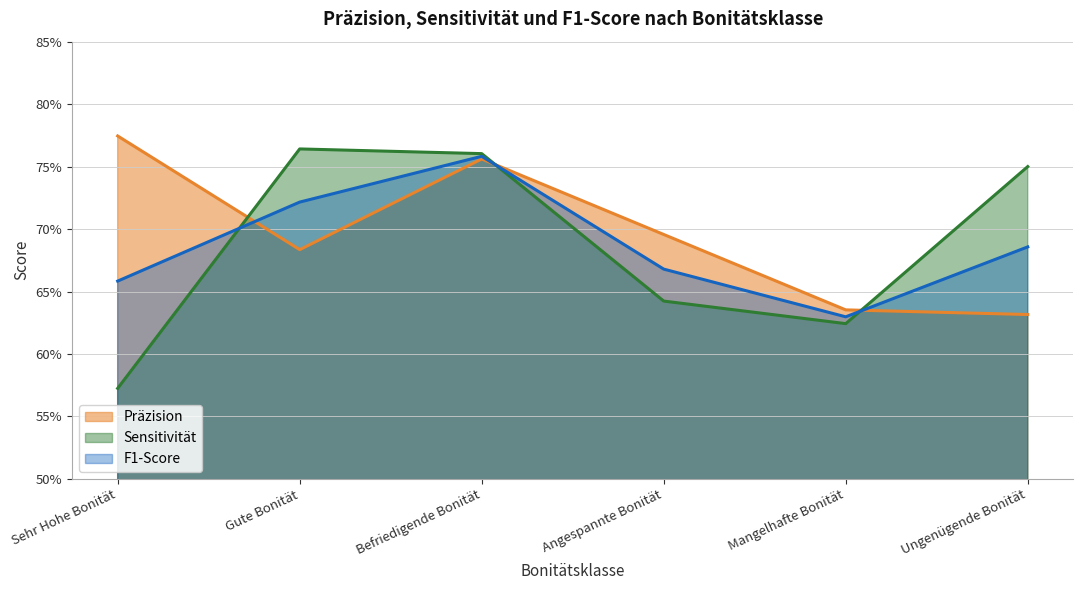

Between which two adjacent categories do F1-Score and Präzision first intersect?

Sehr Hohe Bonität and Gute Bonität